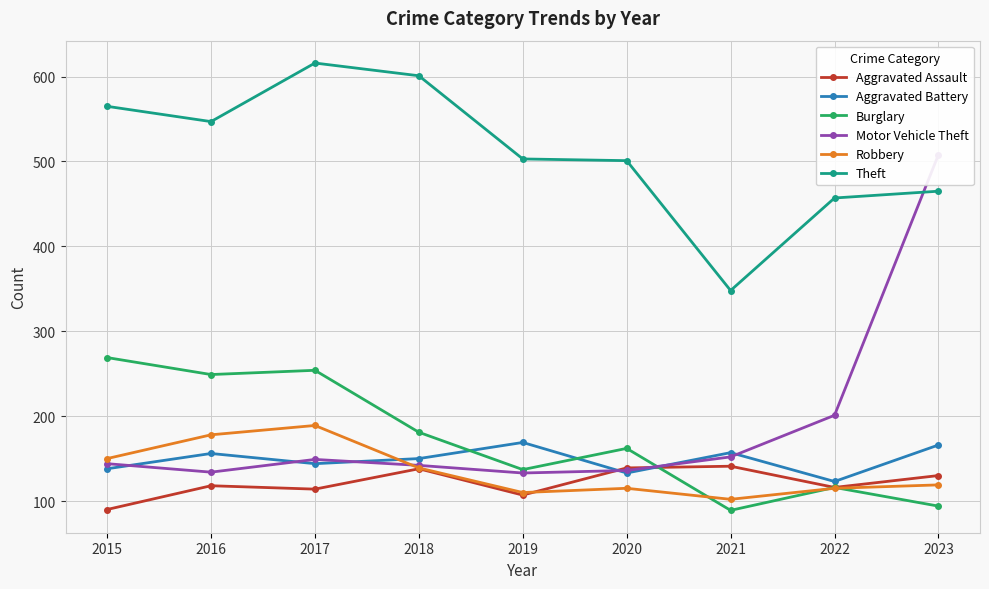

What is the value of the Robbery point at the 7th from the left?

102